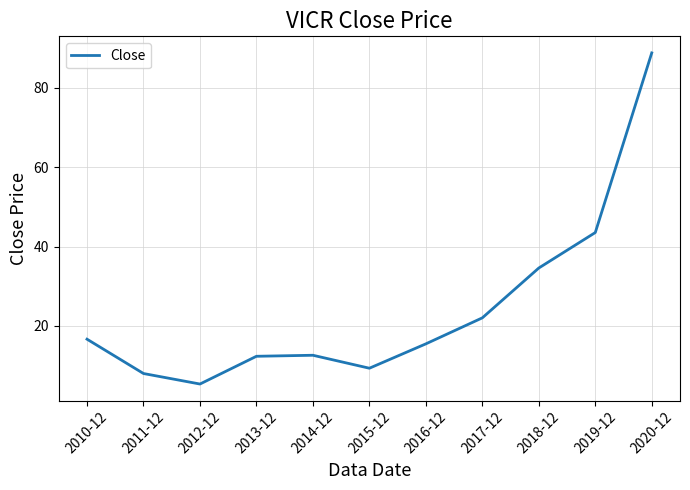

At which category does the chart reach its minimum across all series?

2012-12